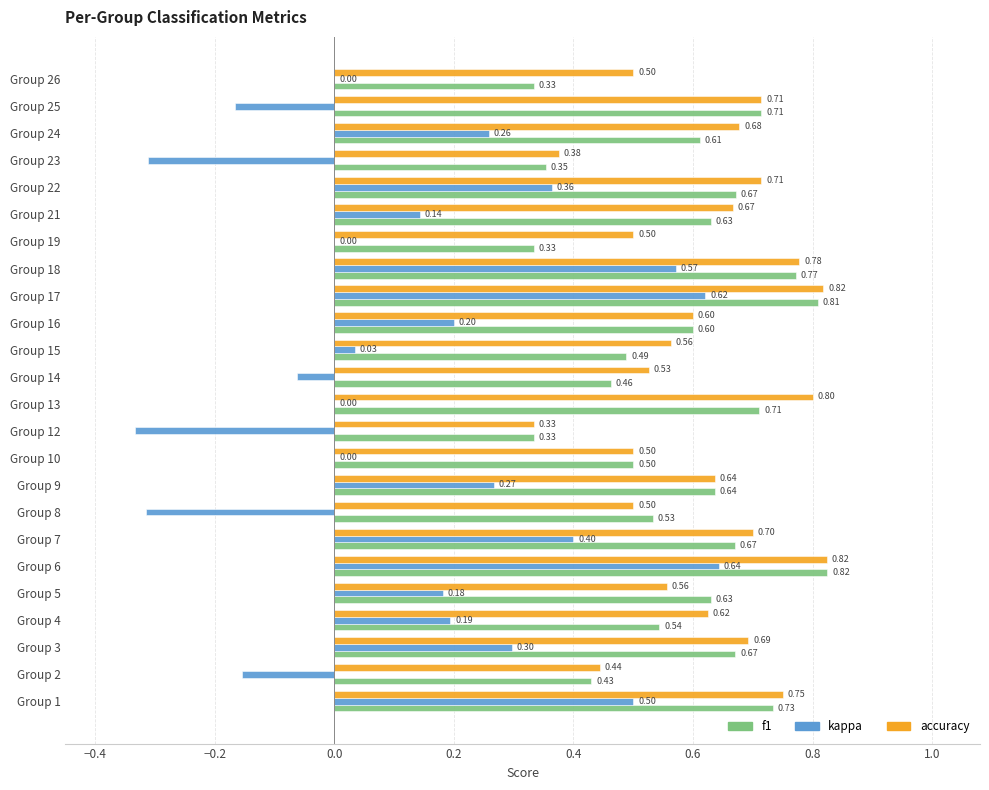

Which series changed the most between Group 5 and Group 24?

accuracy